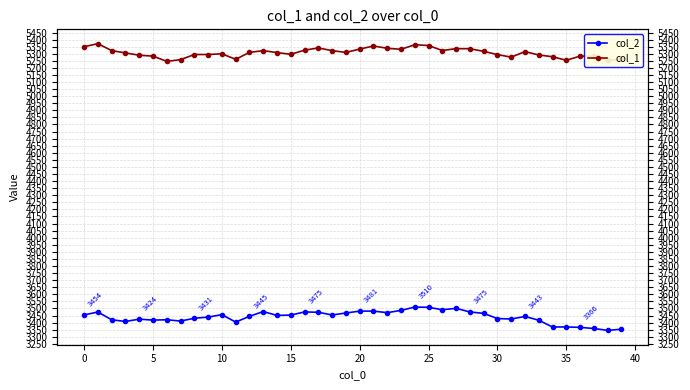

At 22, list the series in order from smallest to largest.

col_2, col_1